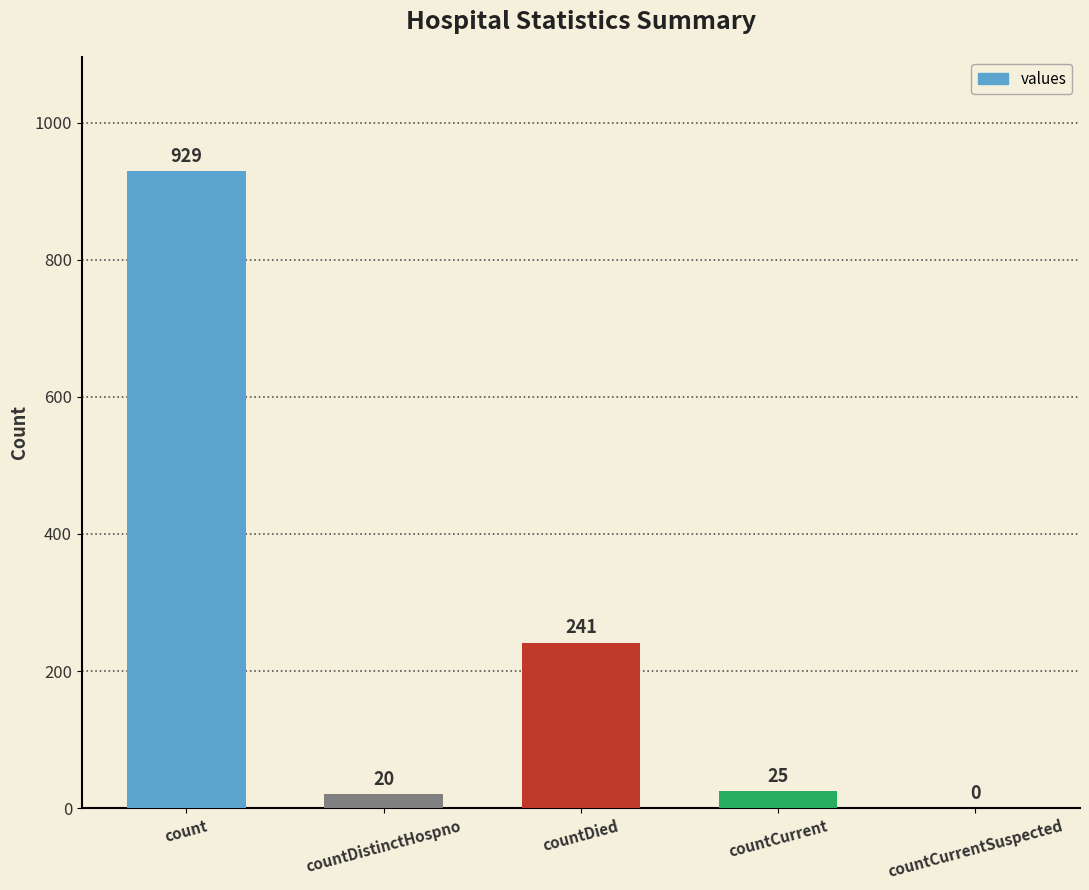

Does the chart contain stacked bars?

No